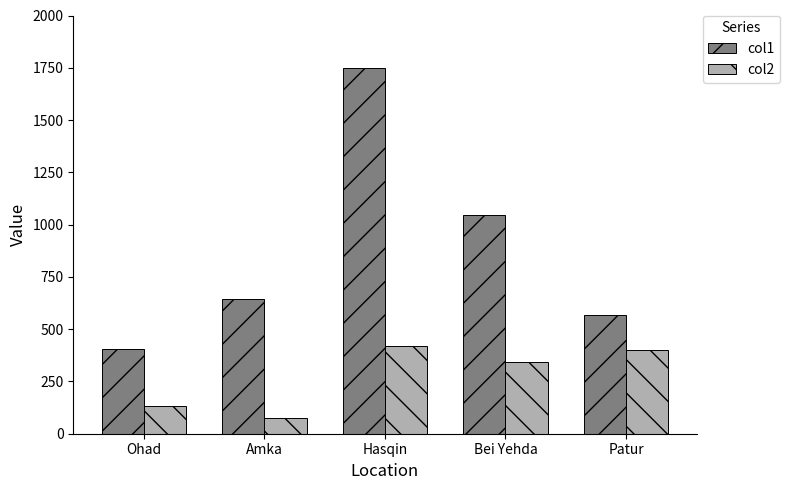

Is it true that col1 equals 1621.0 at Bei Yehda?

False